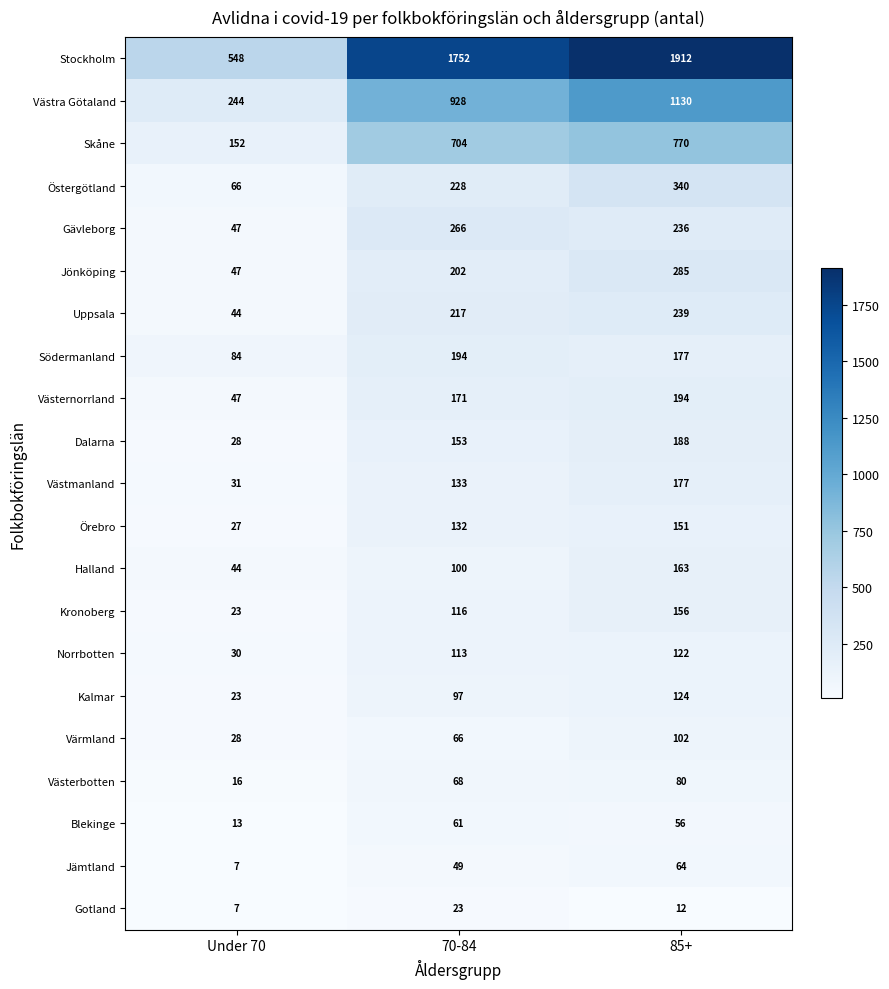

At which category does the chart reach its peak across all series?

85+